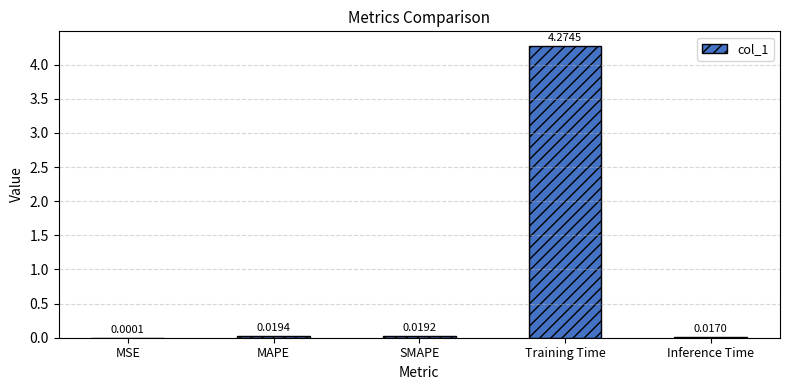

Does the chart contain stacked bars?

No